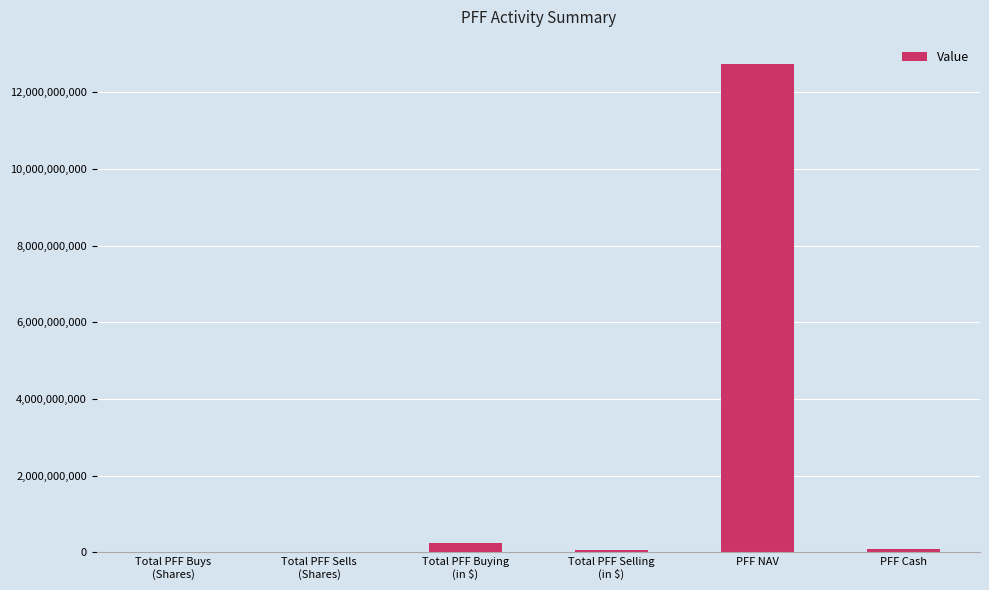

At which category does the chart reach its peak across all series?

PFF NAV